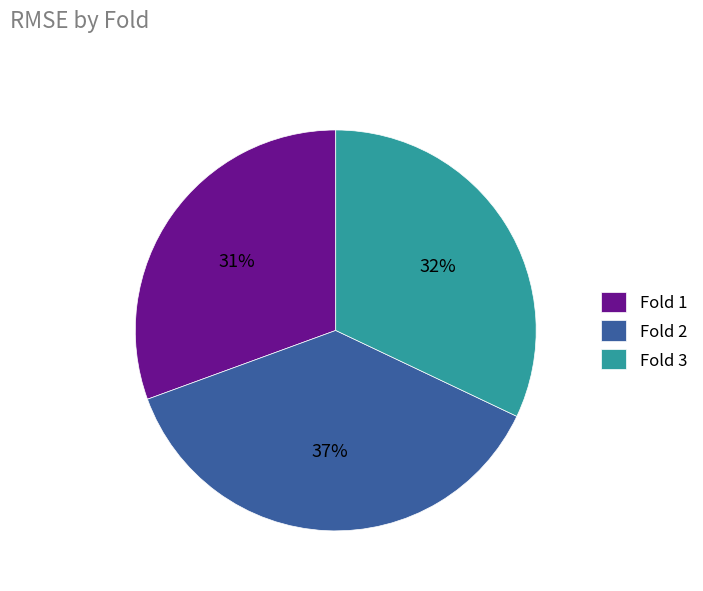

How many slices are in this pie chart?

3